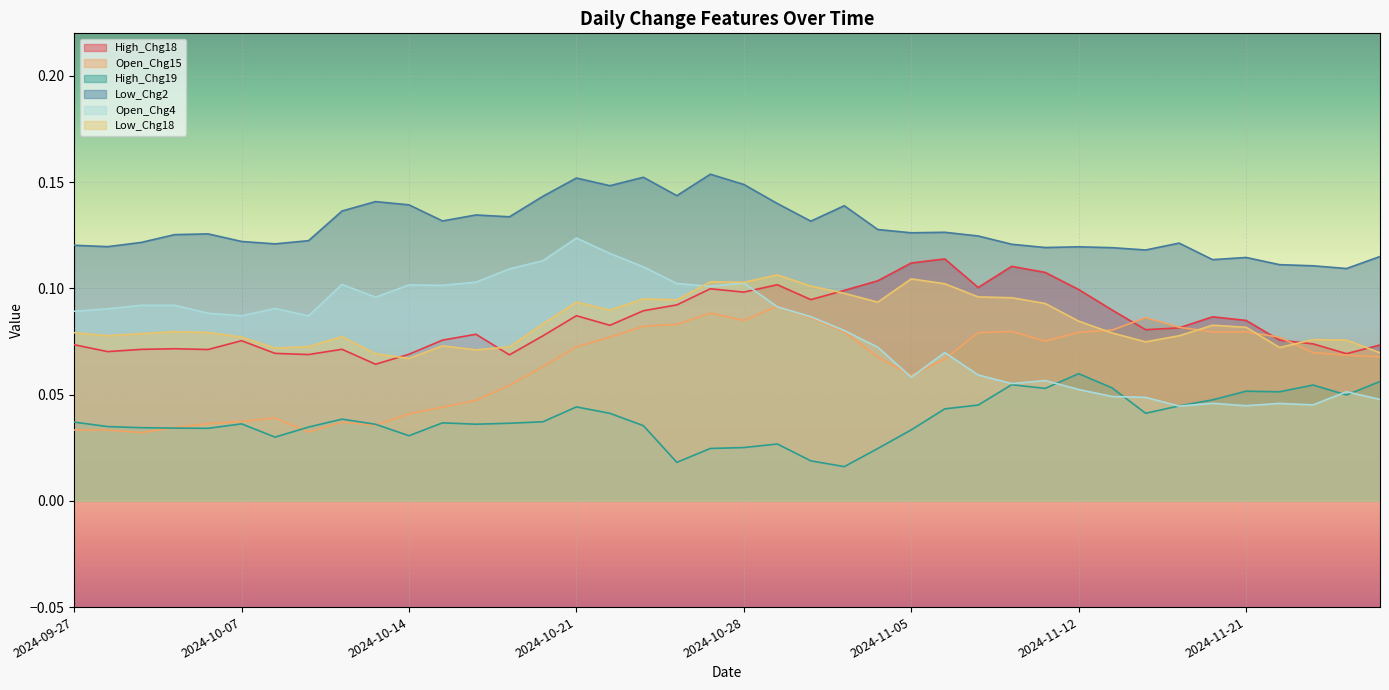

In High_Chg18, how many points are higher than both neighbors (excluding endpoints)?

10